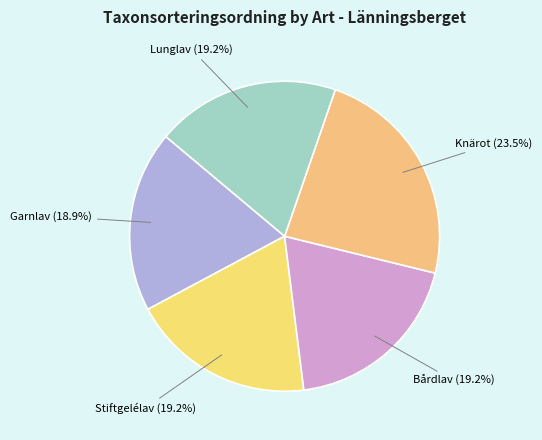

Does Knärot account for over 50% of the chart?

No